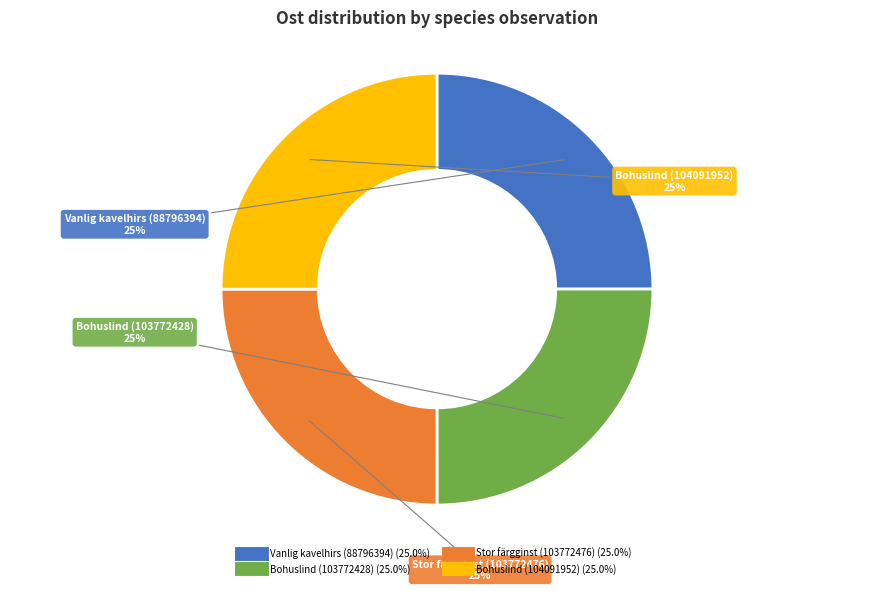

Does Vanlig kavelhirs (88796394) account for over 50% of the chart?

No